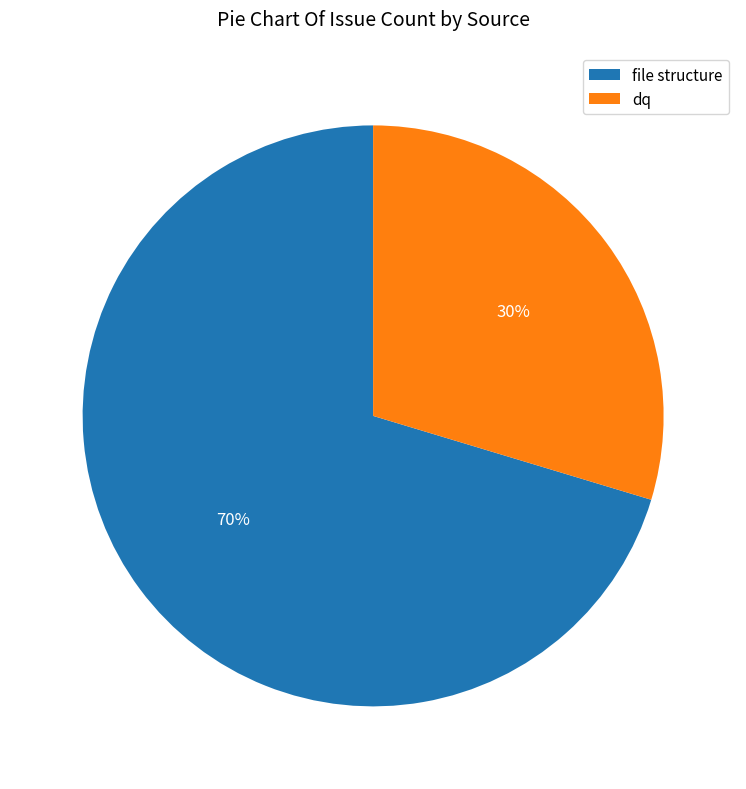

What is the smallest slice in the pie chart?

dq